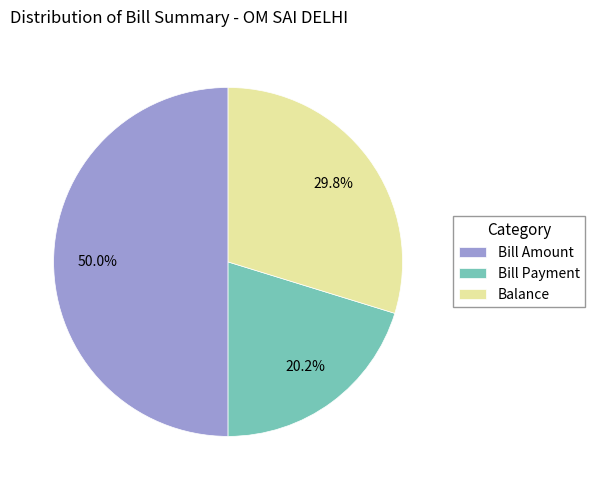

Rank the categories by value from lowest to highest.

Bill Payment, Balance, Bill Amount